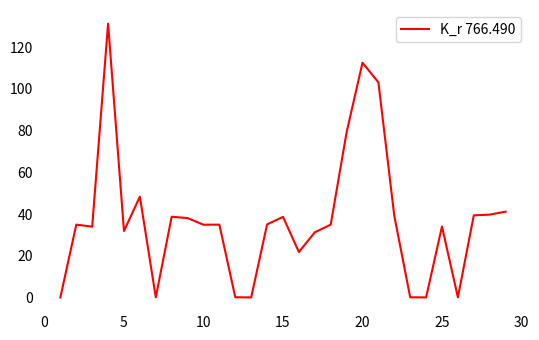

What is the greatest value displayed?

131.2